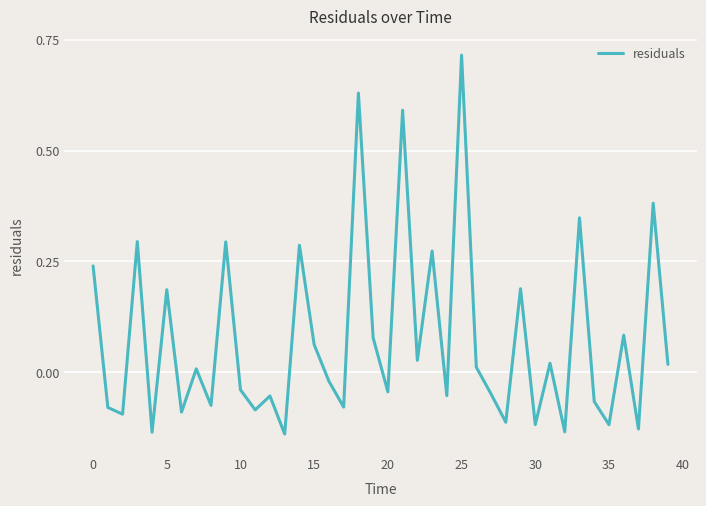

What is the difference between the maximum and minimum values?

0.9